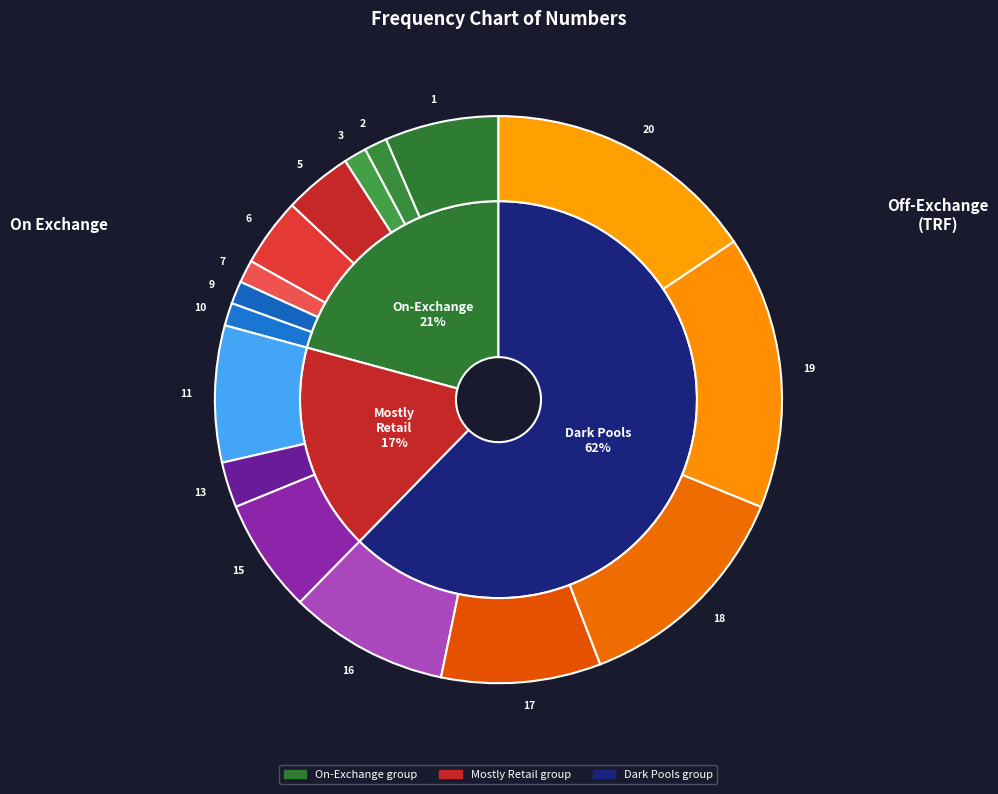

Is it true that 7 is 1% of the pie?

True